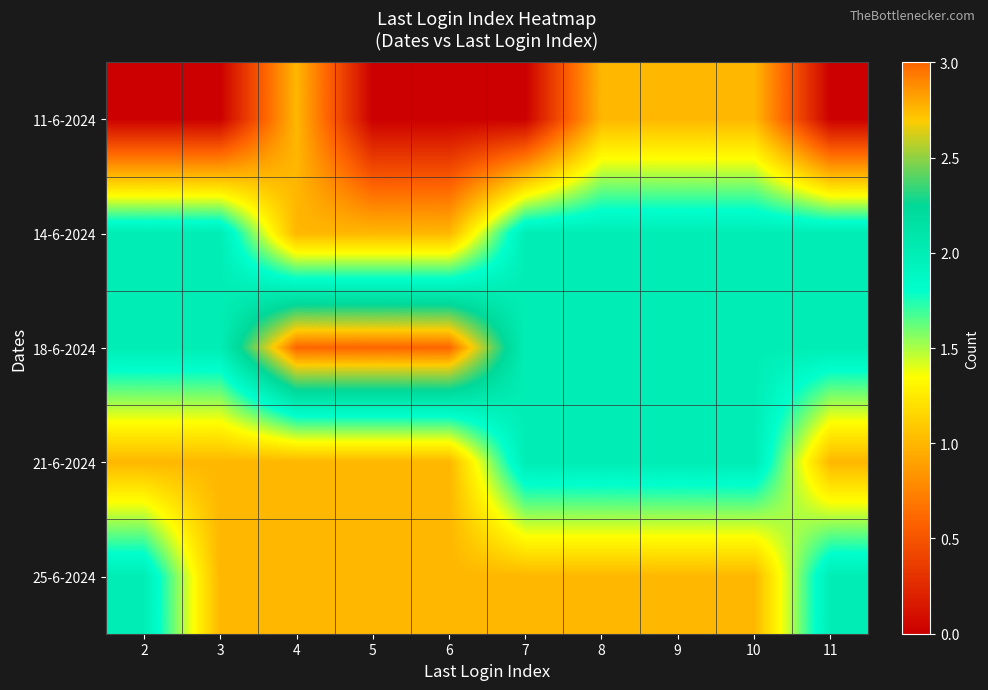

Reading left to right, extract all data points from this chart.

11-6-2024: 2=0	3=0	4=1	5=0	6=0	7=0	8=1	9=1	10=1	11=0
14-6-2024: 2=2	3=2	4=1	5=1	6=1	7=2	8=2	9=2	10=2	11=2
18-6-2024: 2=2	3=2	4=3	5=3	6=3	7=2	8=2	9=2	10=2	11=2
21-6-2024: 2=1	3=1	4=1	5=1	6=1	7=2	8=2	9=2	10=2	11=1
25-6-2024: 2=2	3=1	4=1	5=1	6=1	7=1	8=1	9=1	10=1	11=2